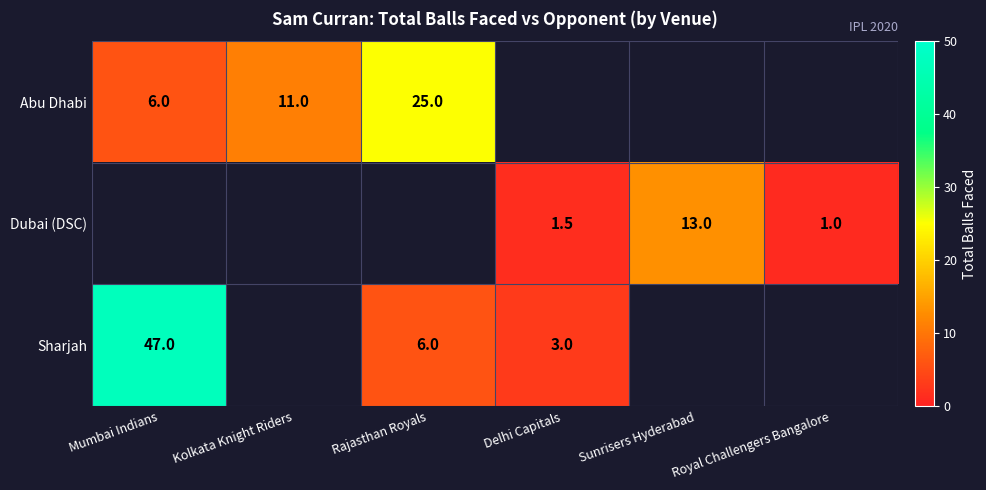

The value of Sharjah at Rajasthan Royals is 10.3. True or false?

False